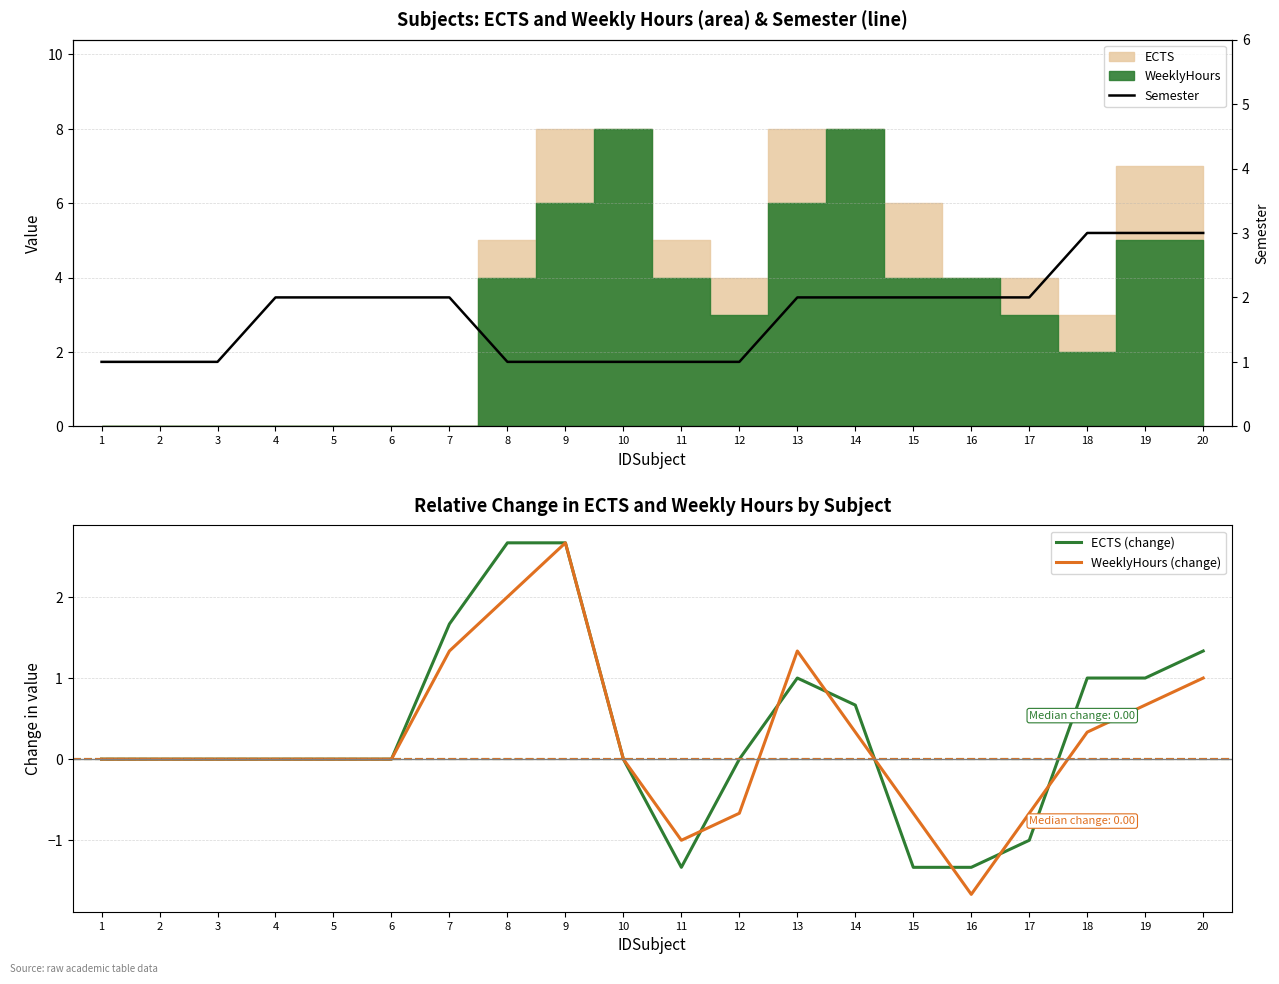

The value of WeeklyHours (change) at 19 is 1.1. True or false?

False